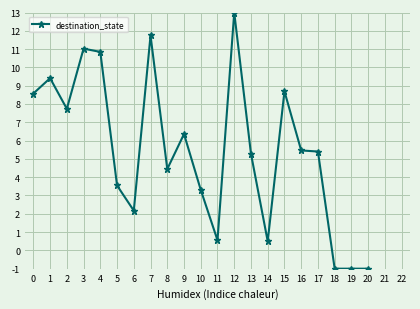

What is the maximum value shown in the chart?

13.0